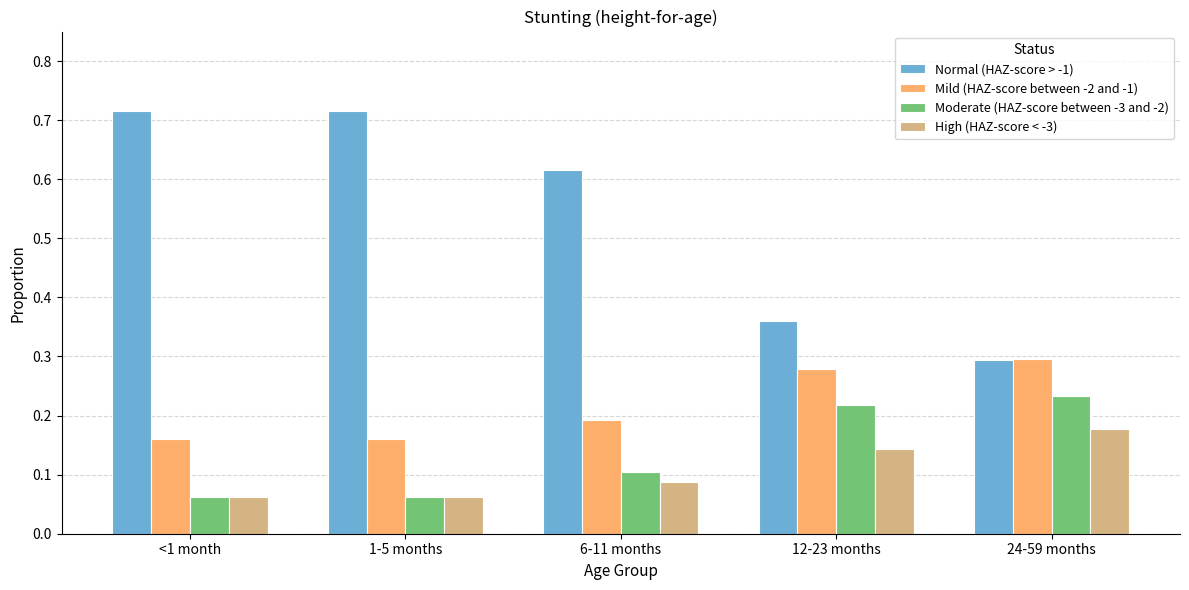

What is the sum of all Mild (HAZ-score between -2 and -1) values?

1.1